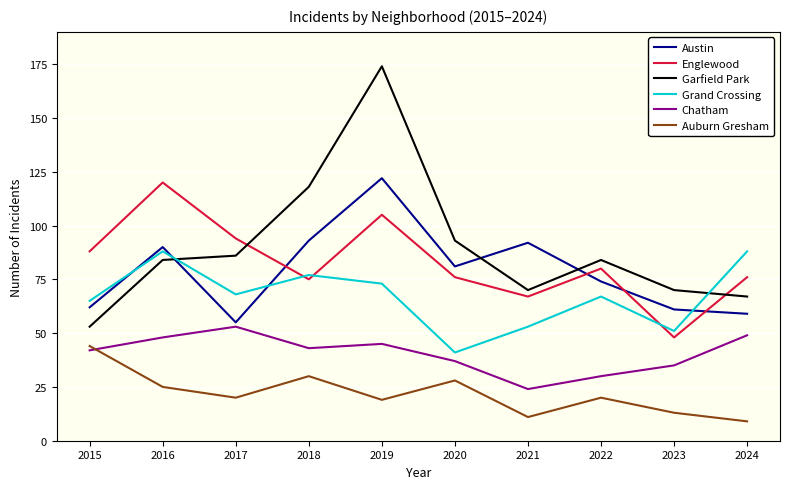

What is the spread (max minus min) of values at 2019?

155